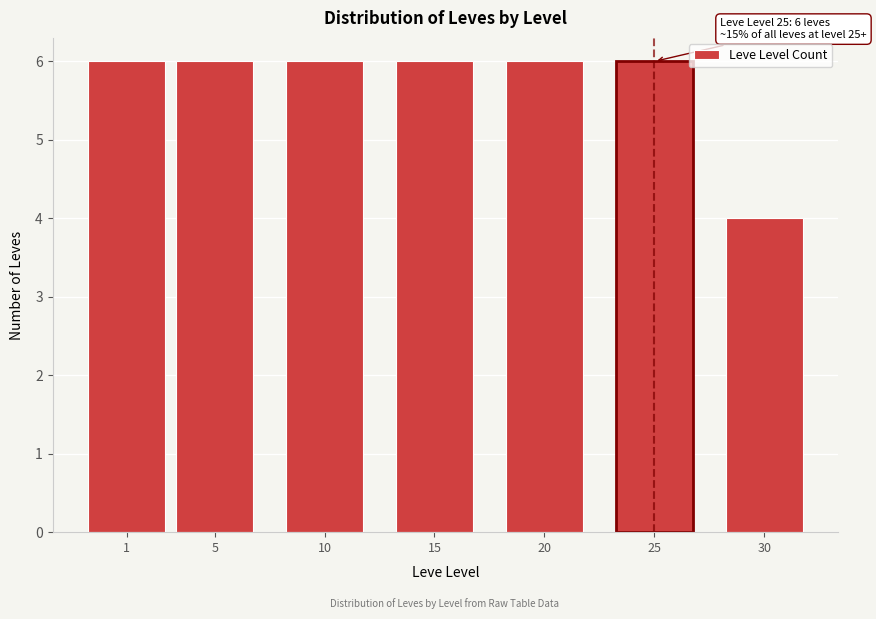

Reading left to right, list all the values displayed in this chart.

1=6	5=6	10=6	15=6	20=6	25=6	30=4